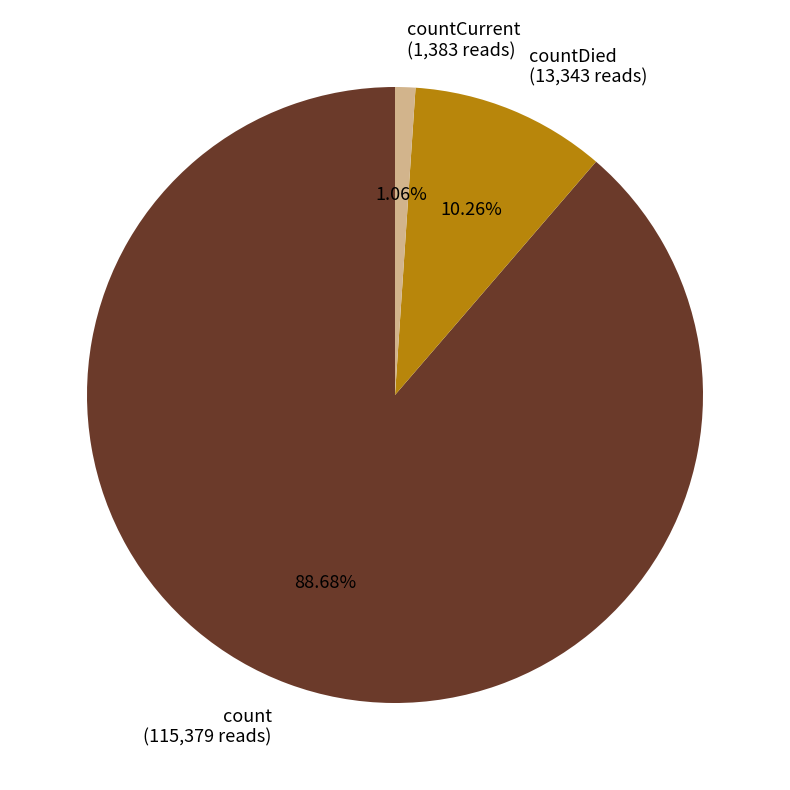

Between countDied (13,343 reads) and count (115,379 reads), which is larger?

count (115,379 reads)